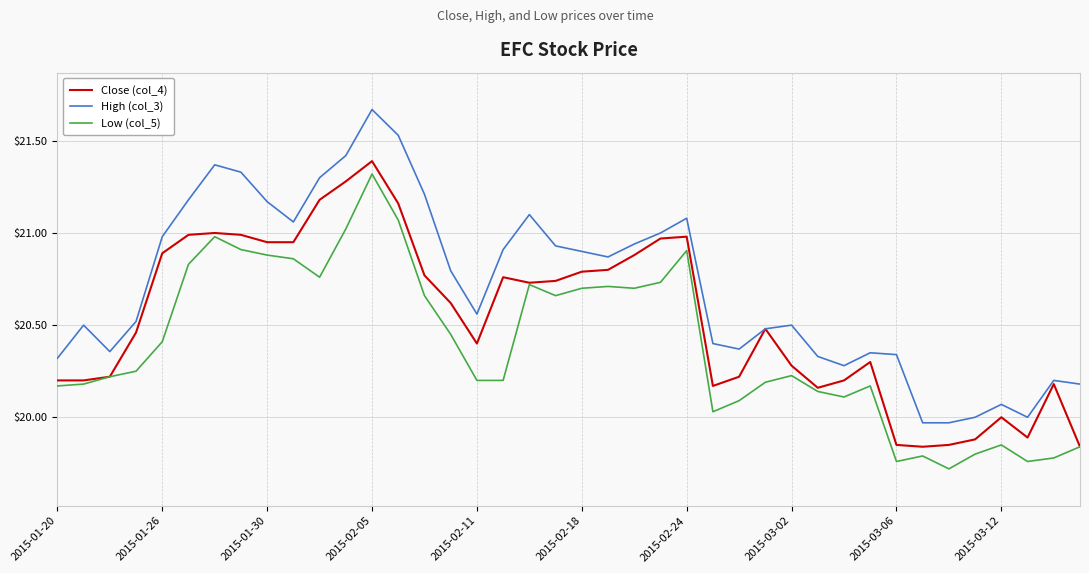

Which series has the widest spread of values?

High (col_3)